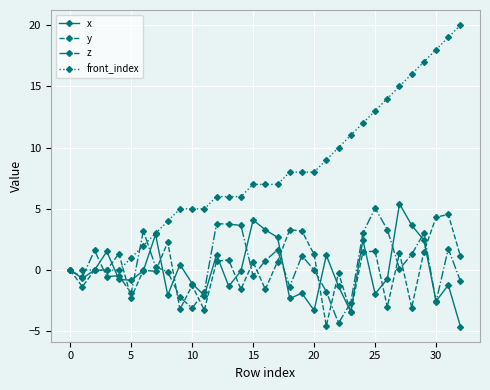

How many series are shown in this chart?

4